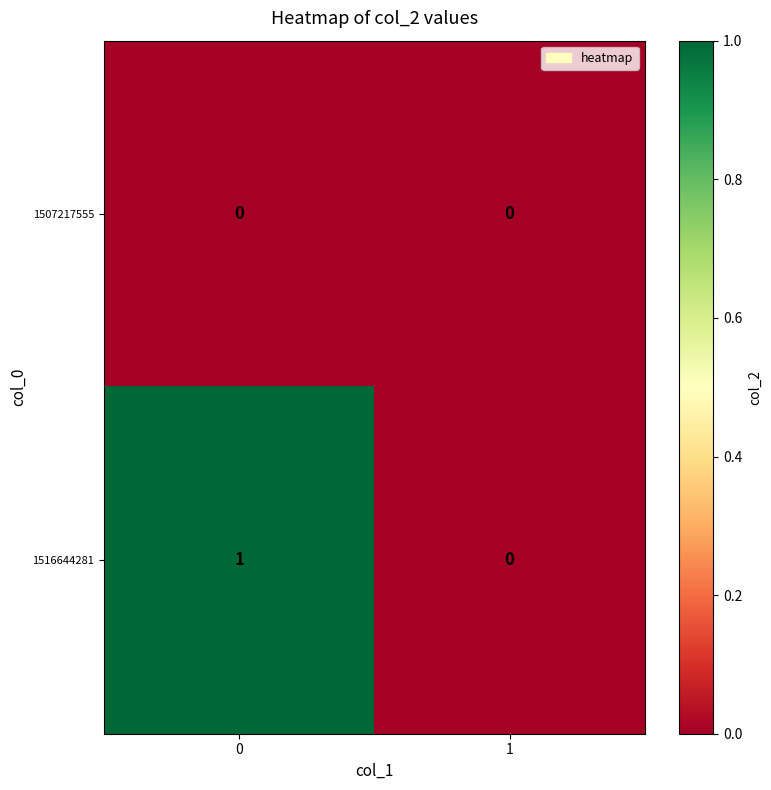

Between 0 and 1, which series saw the biggest shift?

1516644281